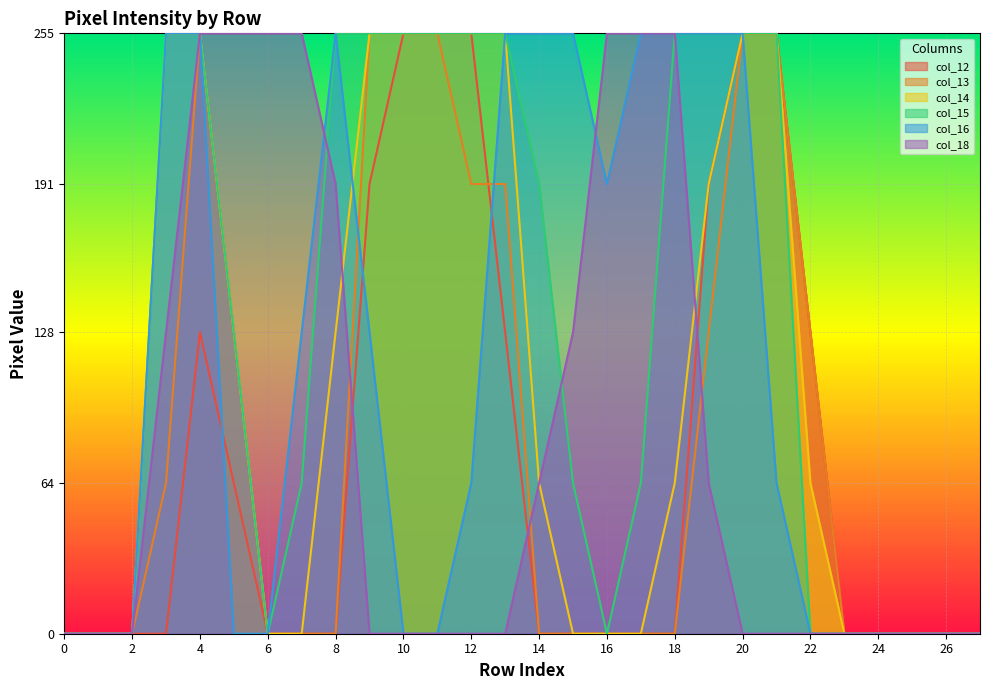

Is the value of col_16 at 1 greater than the value of col_14 at 21?

No